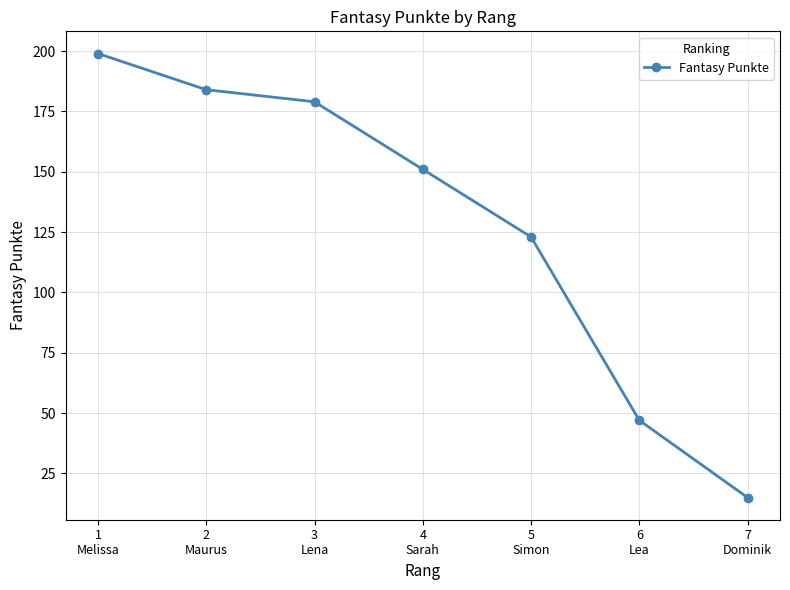

List the labels in order of value, largest first.

1
Melissa, 2
Maurus, 3
Lena, 4
Sarah, 5
Simon, 6
Lea, 7
Dominik